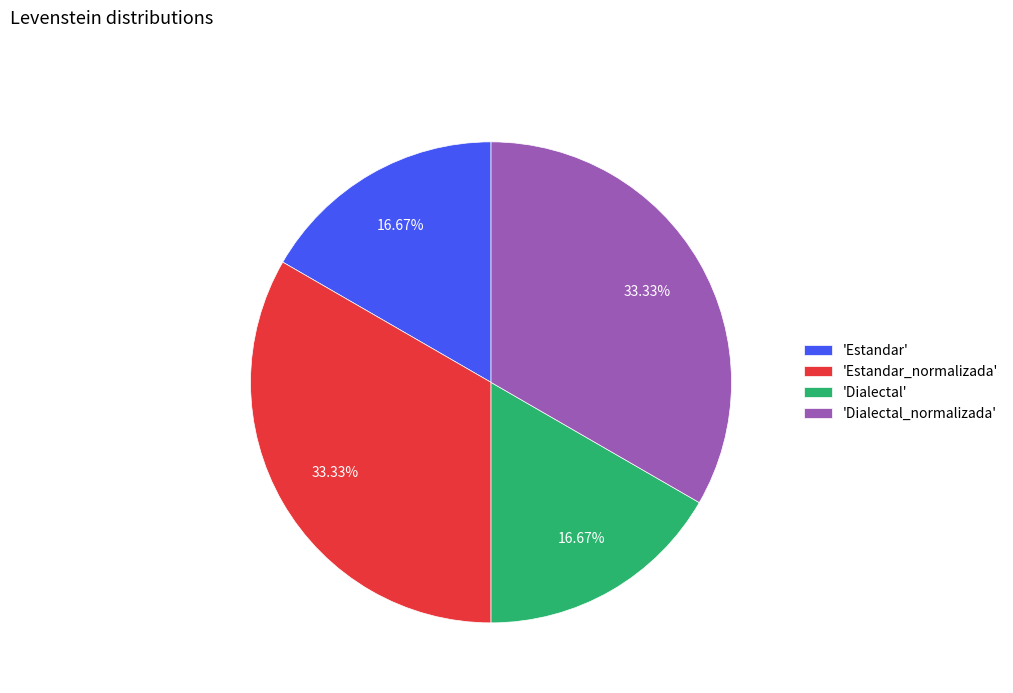

What is the ratio of the value at 'Dialectal' to the value at 'Dialectal_normalizada'?

0.5